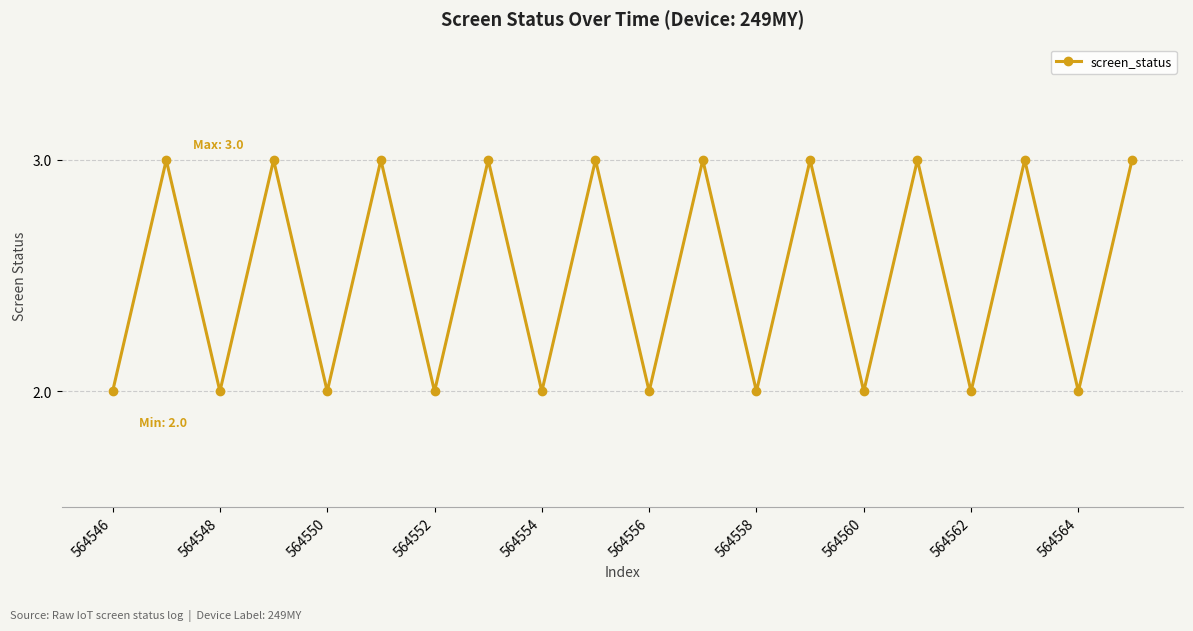

What is the maximum value shown in the chart?

3